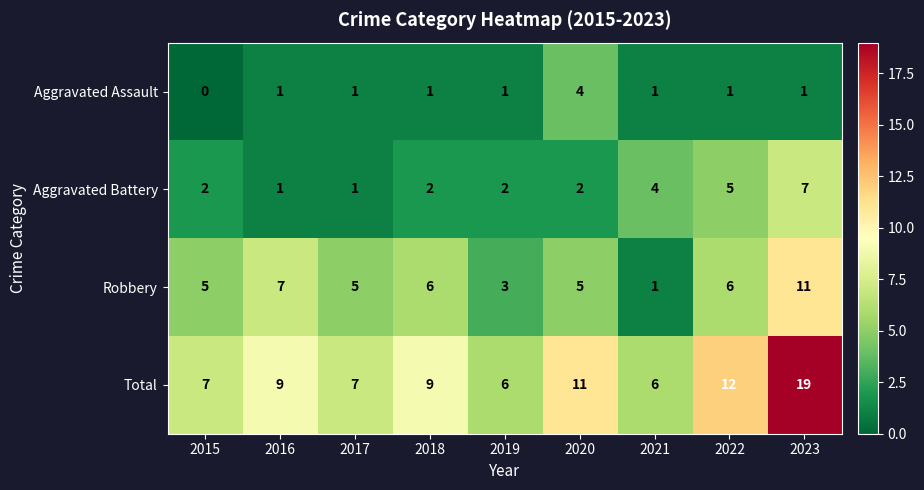

Which category has the highest value in the Aggravated Battery series?

2023